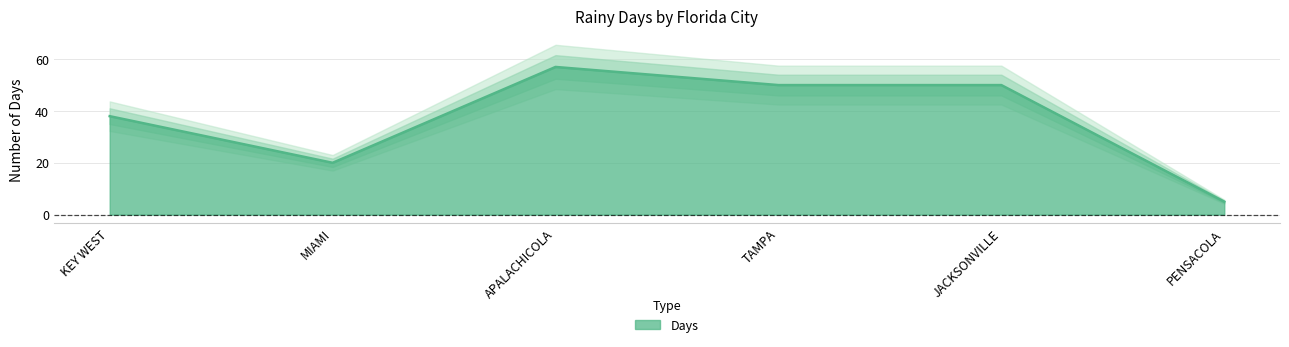

Count the values in the range 20 to 50.

4